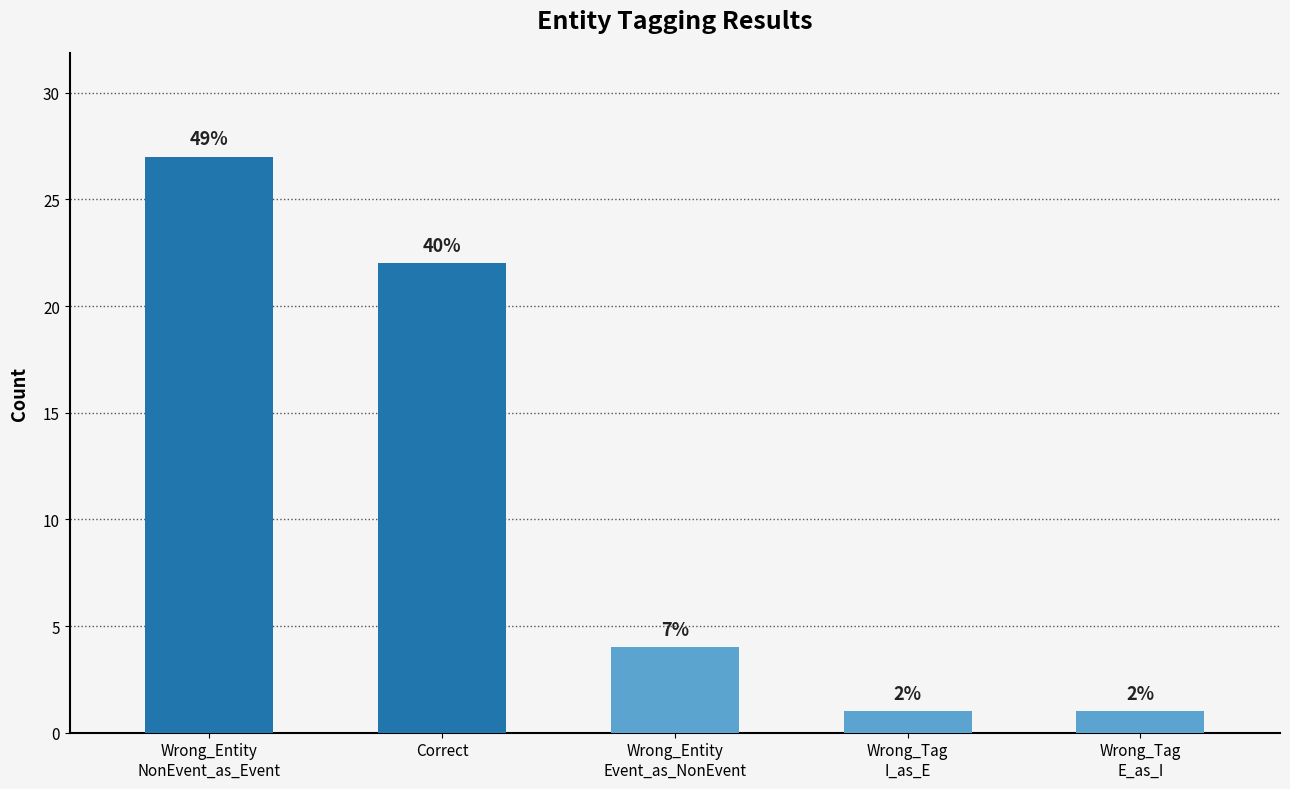

Which label corresponds to the largest value in the chart?

Wrong_Entity
NonEvent_as_Event